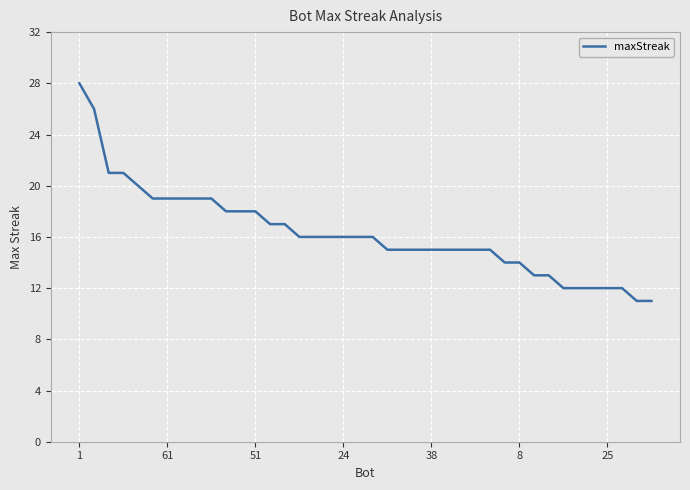

What is the minimum value shown in the chart?

11